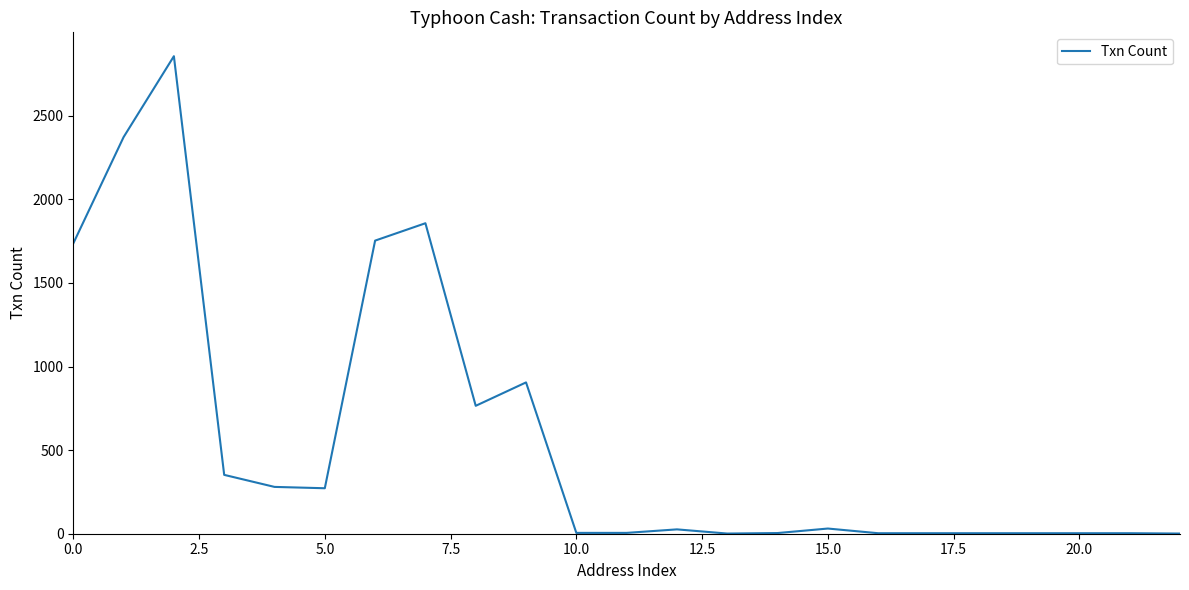

What is the greatest value displayed?

2856